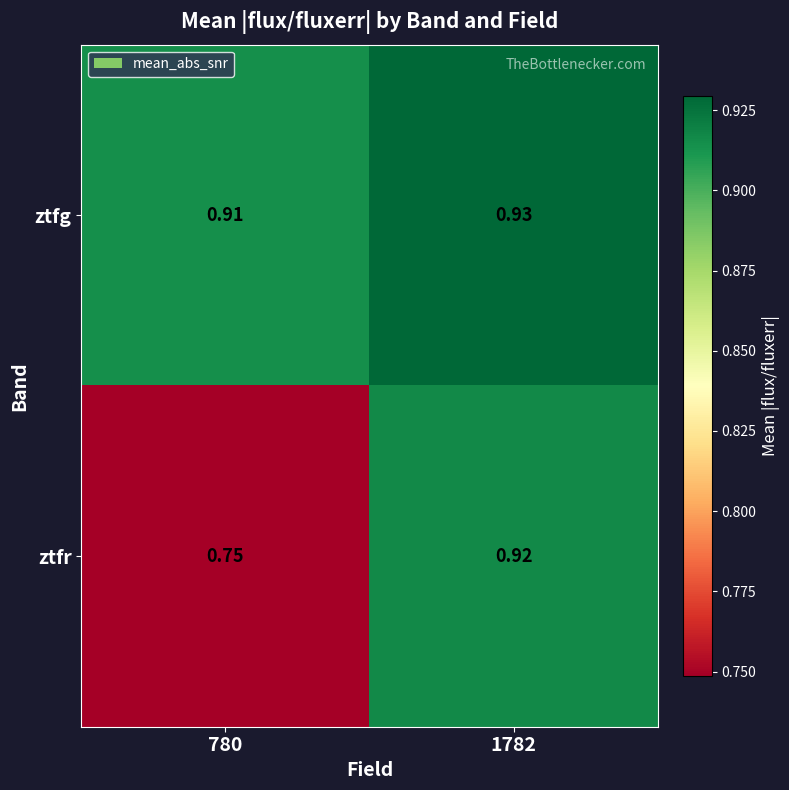

At 780, list the series in order from largest to smallest.

ztfg, ztfr